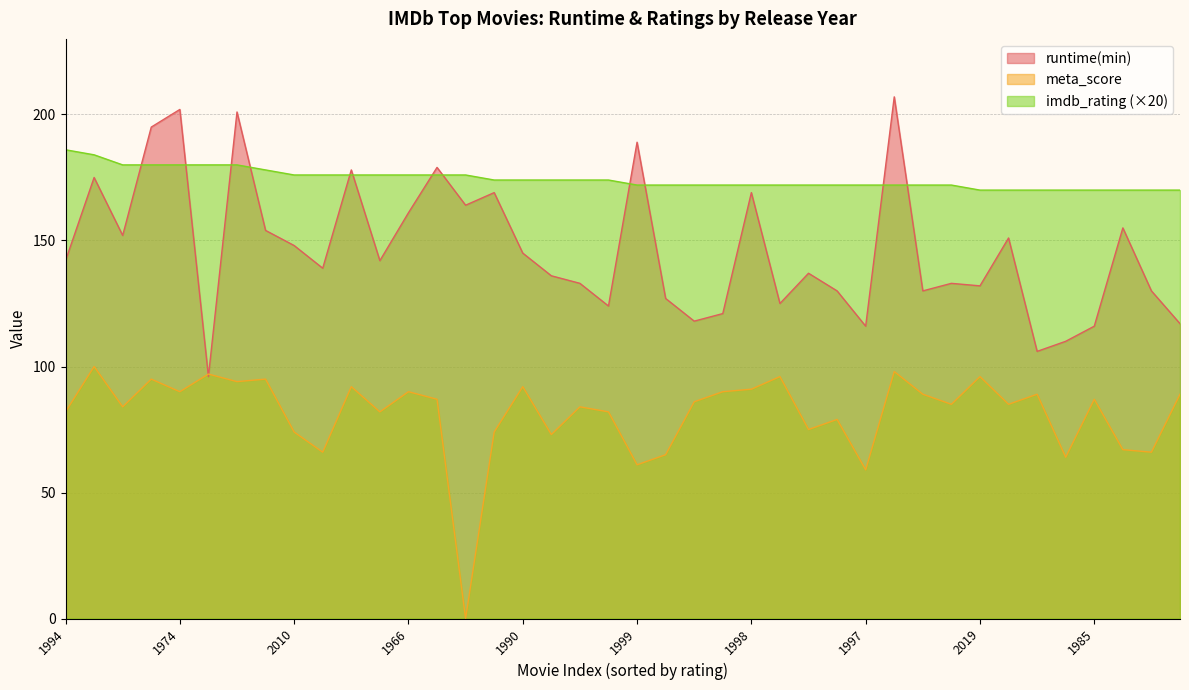

What is the average value of the avg_runtime series?

146